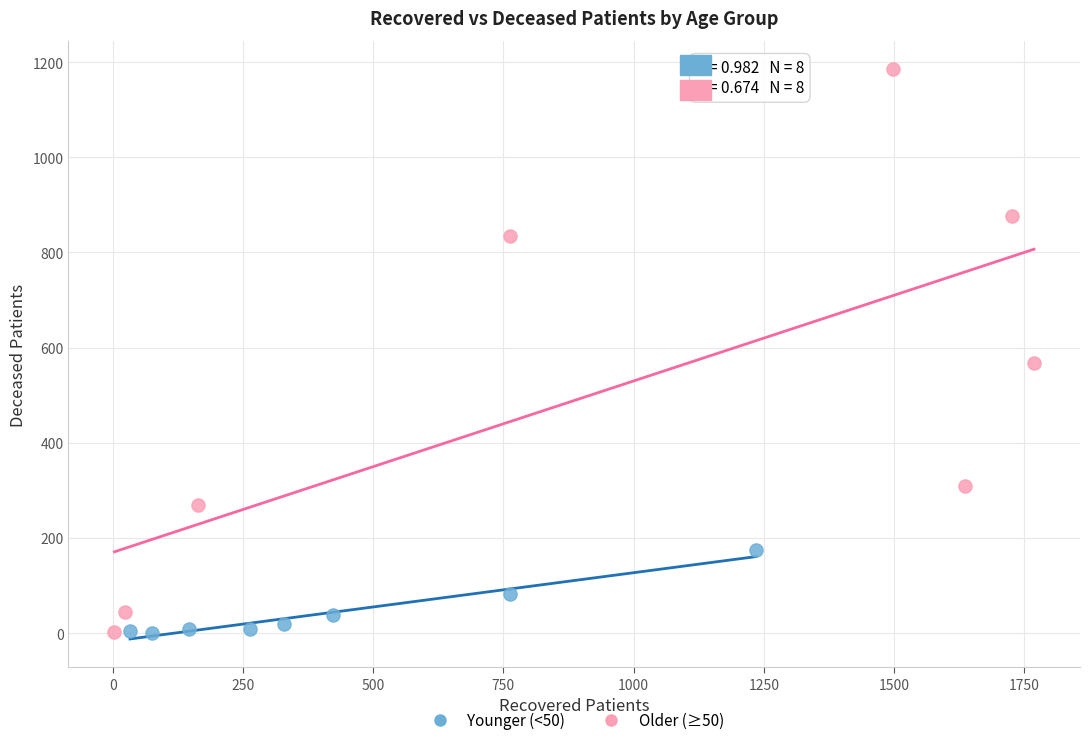

Which series has the widest spread of Y values?

Older (≥50)